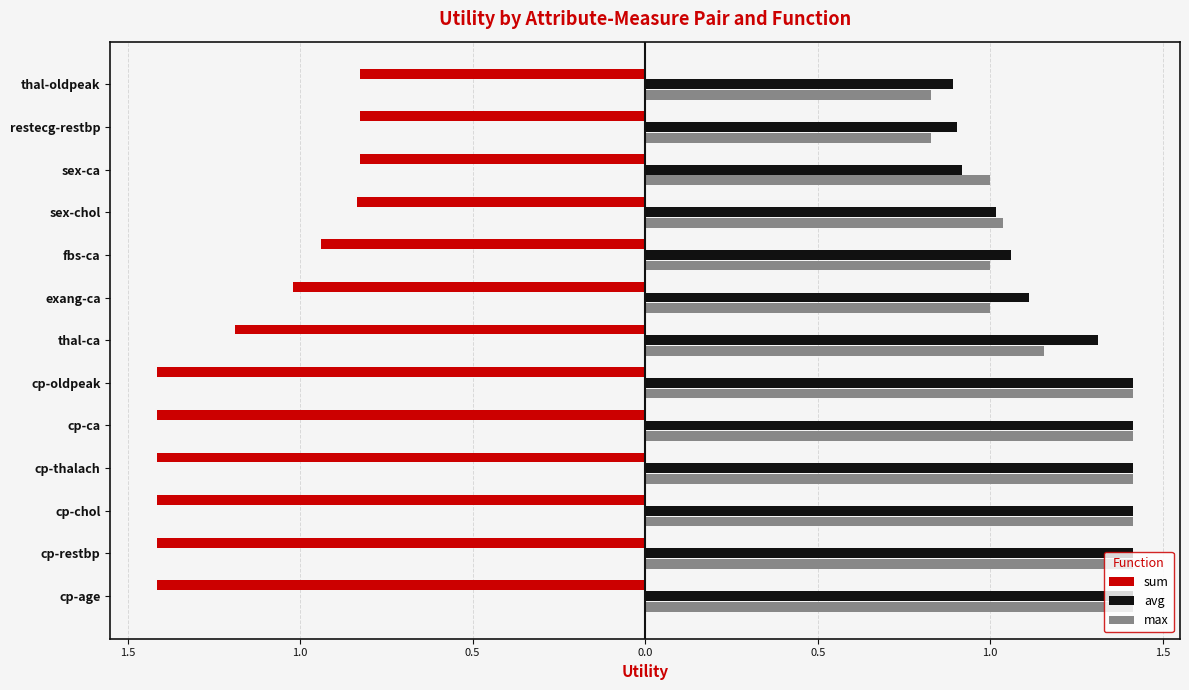

At how many categories does at least one series exceed 0?

13